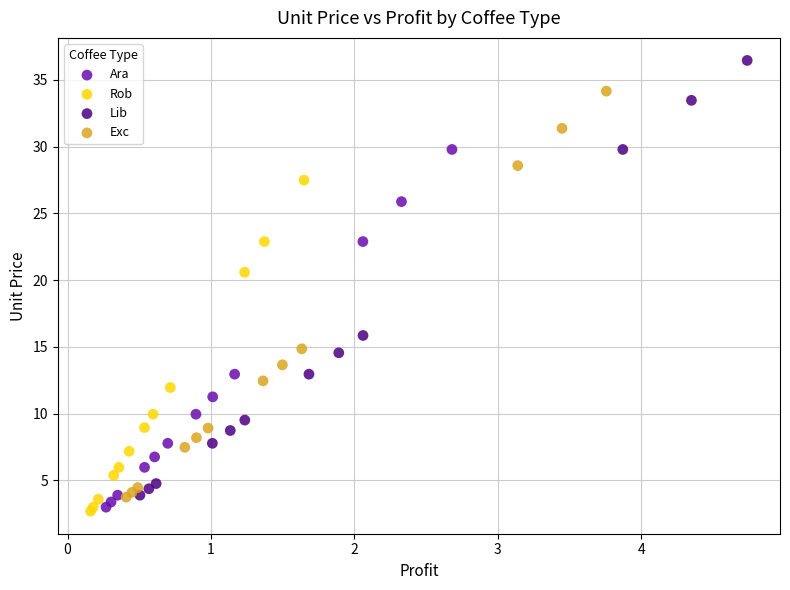

What are all the series names shown in the legend?

Ara, Rob, Lib, Exc